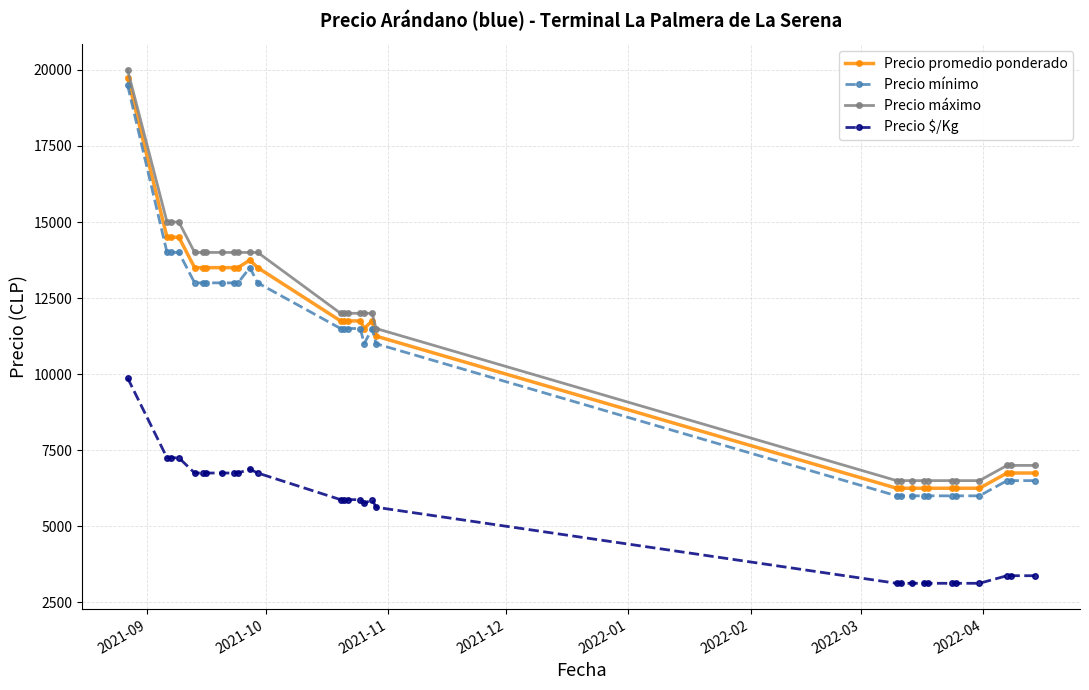

What is the average value of the Precio máximo series?

11117